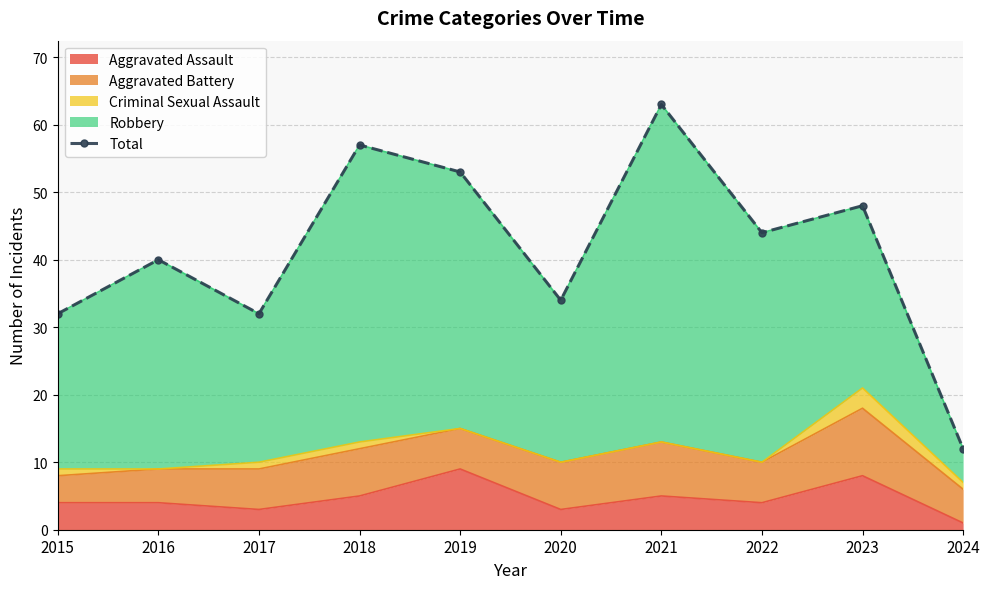

Reading left to right, transcribe all the data shown in this chart.

2015=32	2016=40	2017=32	2018=57	2019=53	2020=34	2021=63	2022=44	2023=48	2024=12